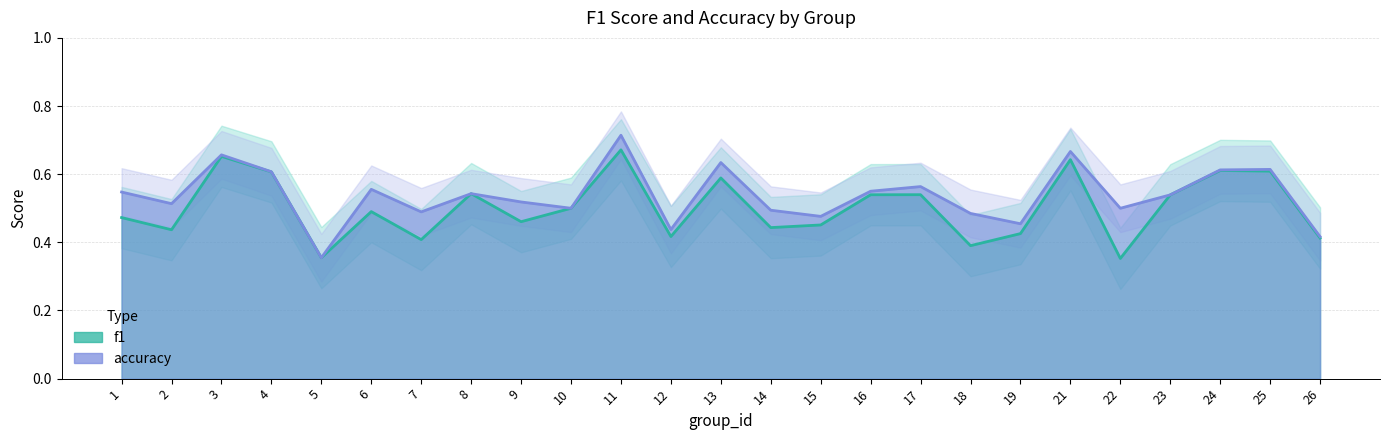

Reading left to right, transcribe all the data shown in this chart.

f1: 0.5	0.4	0.7	0.6	0.4	0.5	0.4	0.5	0.5	0.5	0.7	0.4	0.6	0.4	0.5	0.5	0.5	0.4	0.4	0.6	0.4	0.5	0.6	0.6	0.4
accuracy: 0.5	0.5	0.7	0.6	0.4	0.6	0.5	0.5	0.5	0.5	0.7	0.4	0.6	0.5	0.5	0.6	0.6	0.5	0.5	0.7	0.5	0.5	0.6	0.6	0.4